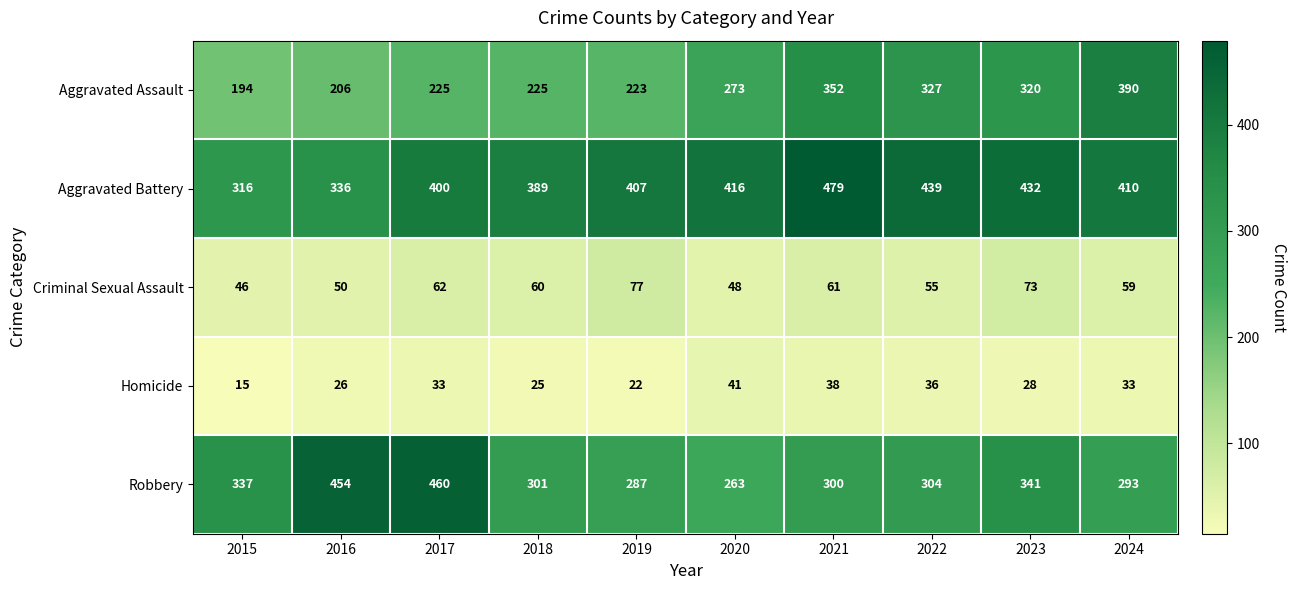

Which series has the widest spread of values?

Robbery